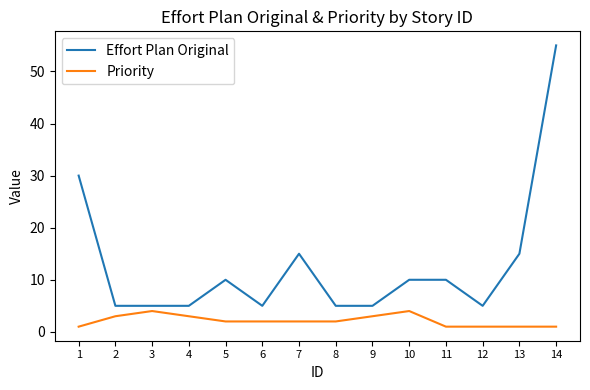

Between 13 and 14, which series saw the biggest shift?

Effort Plan Original